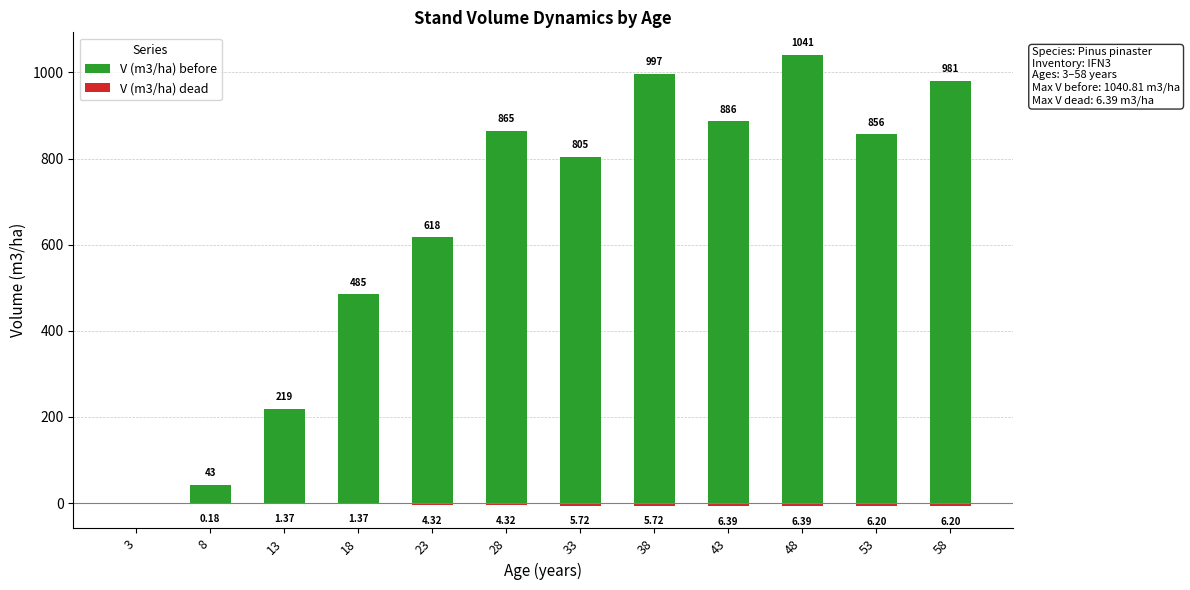

How many bars are there in each group?

2